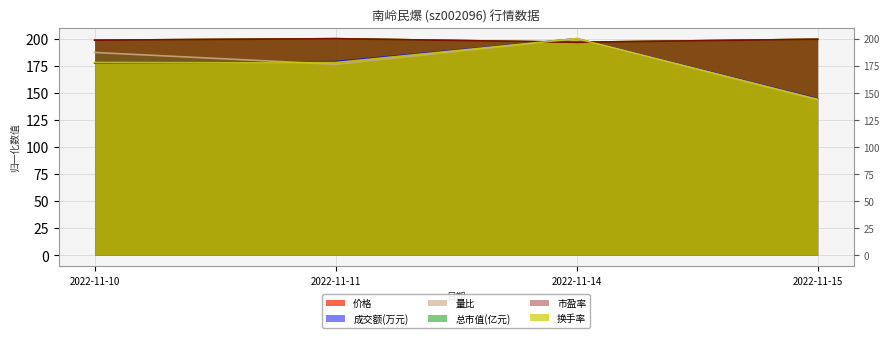

The value of 量比 at 2022-11-10 is 187.3. True or false?

True